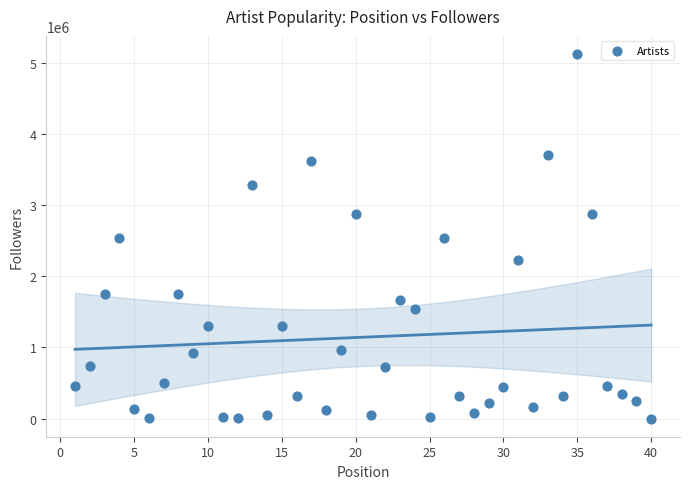

What is the range of Y values (max minus min)?

5115876